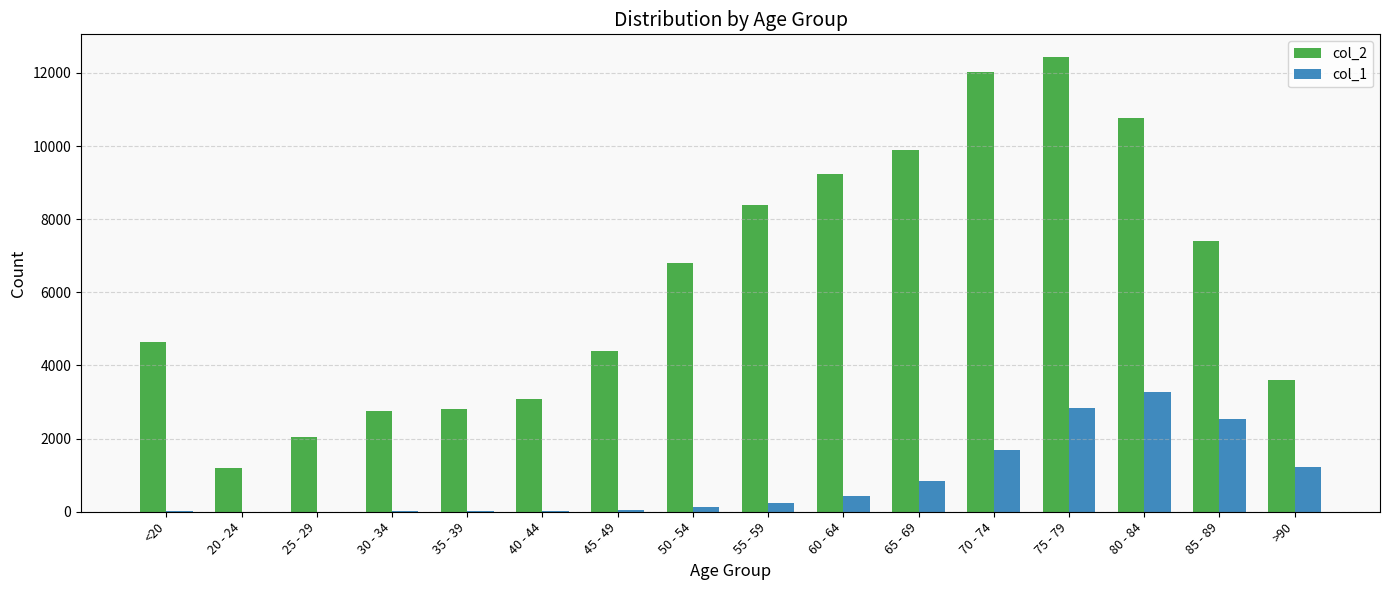

What is the sum of the col_2 values at 65 - 69 and 50 - 54?

16686